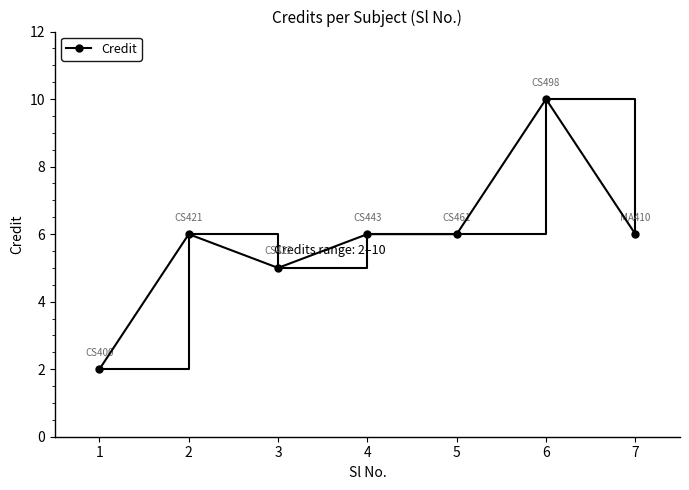

Count the number of categories in the chart.

7